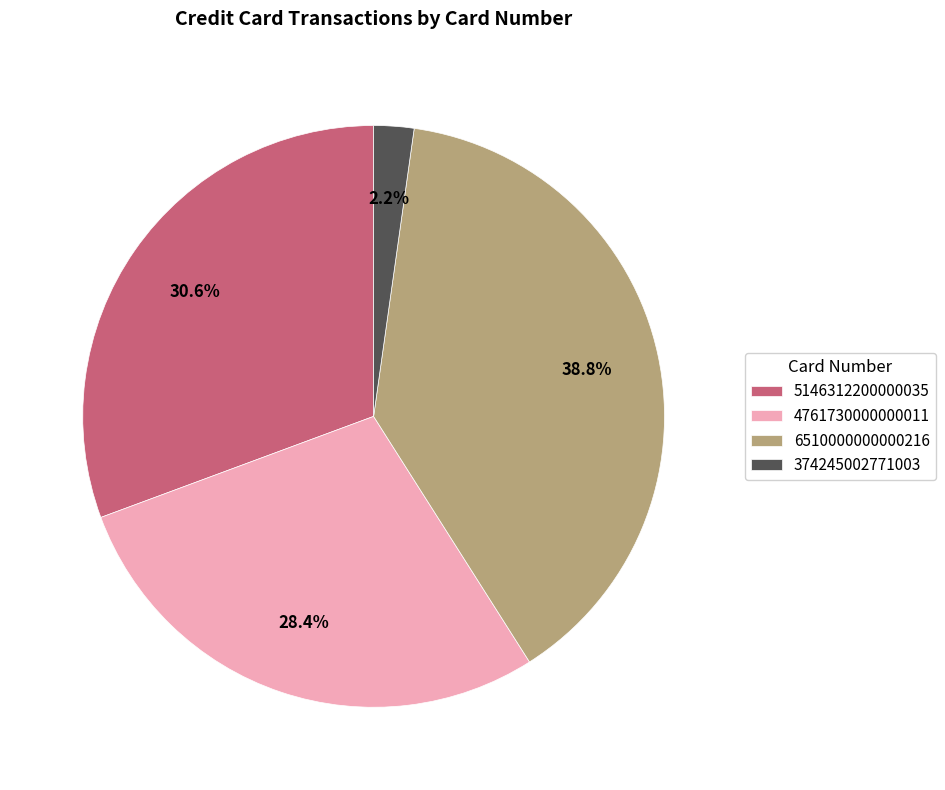

To the nearest percent, what percentage of the pie is 6510000000000216?

39%